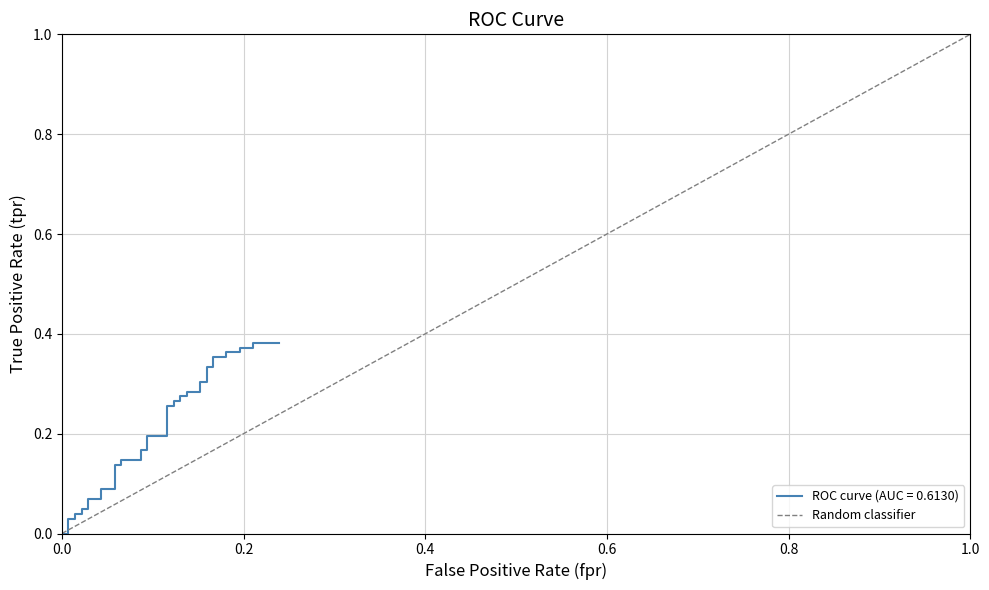

How many lines are shown in the chart?

1